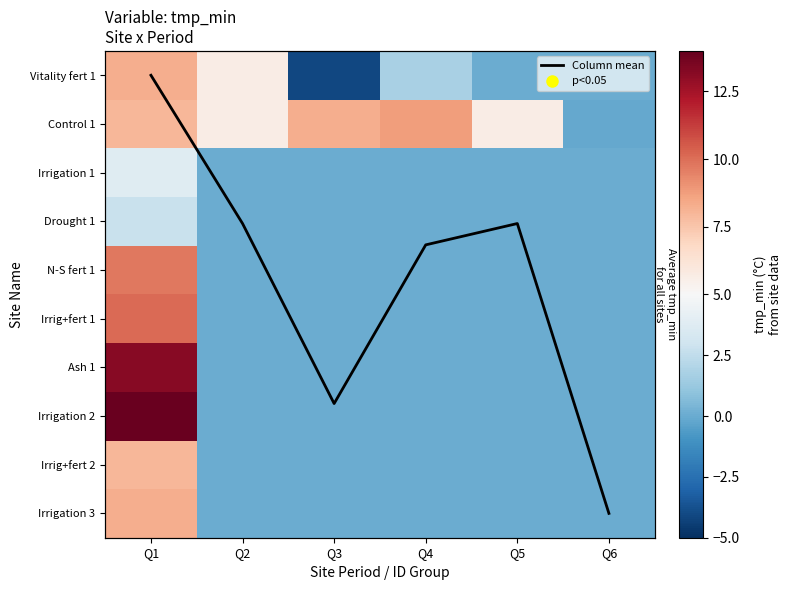

What is the difference between the Irrig+fert 2 values at Q6 and Q1?

8.0